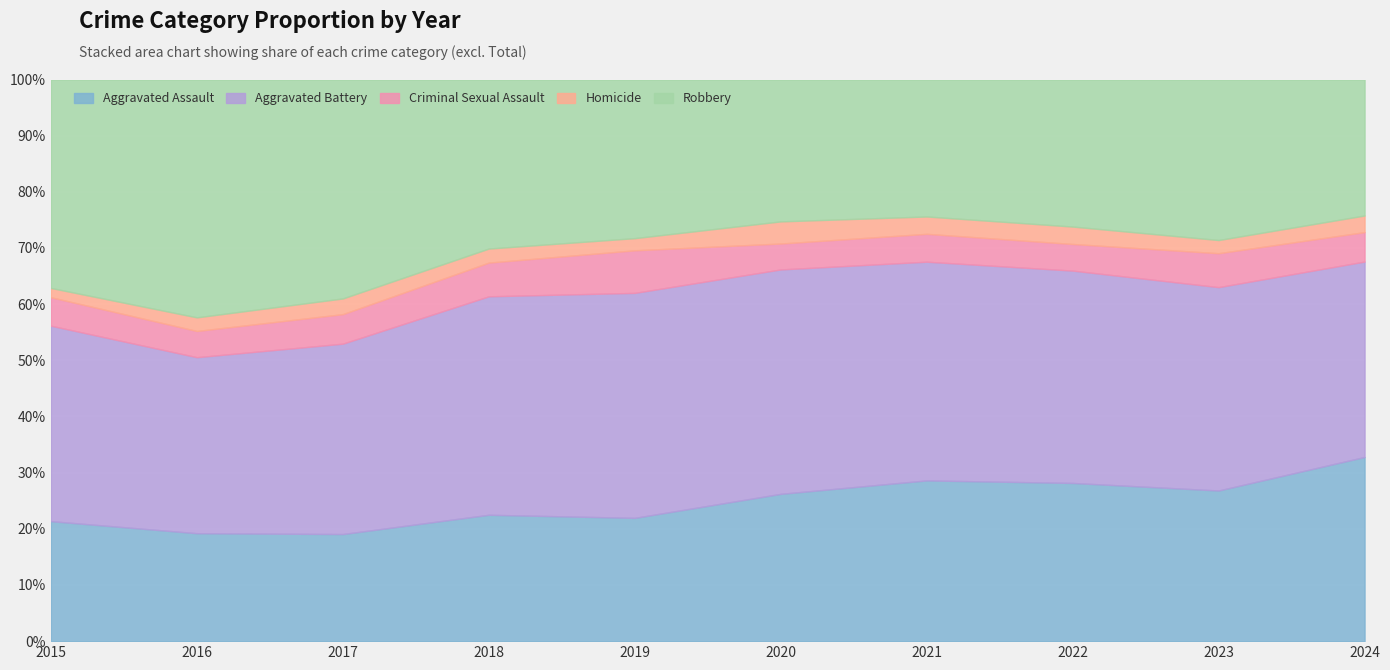

What are all the series names shown in the legend?

Aggravated Assault, Aggravated Battery, Criminal Sexual Assault, Homicide, Robbery